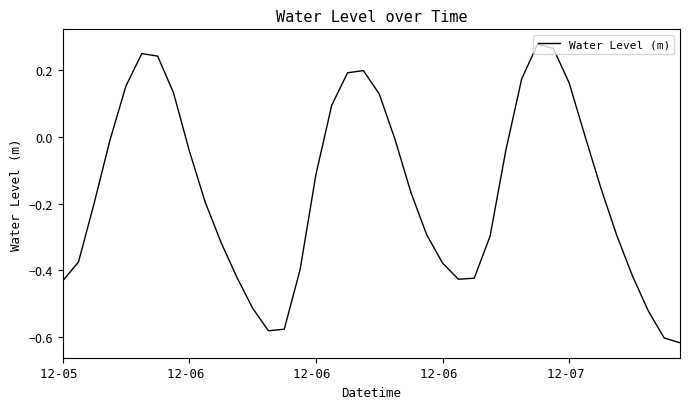

What is the difference between the maximum and minimum values?

0.9